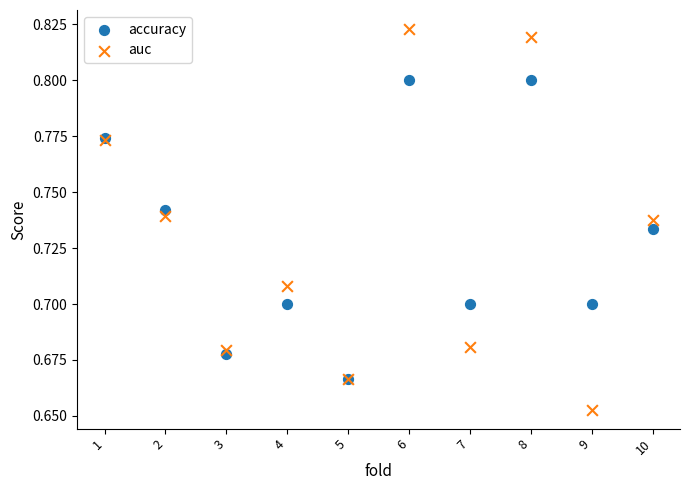

What are all the series names shown in the legend?

accuracy, auc